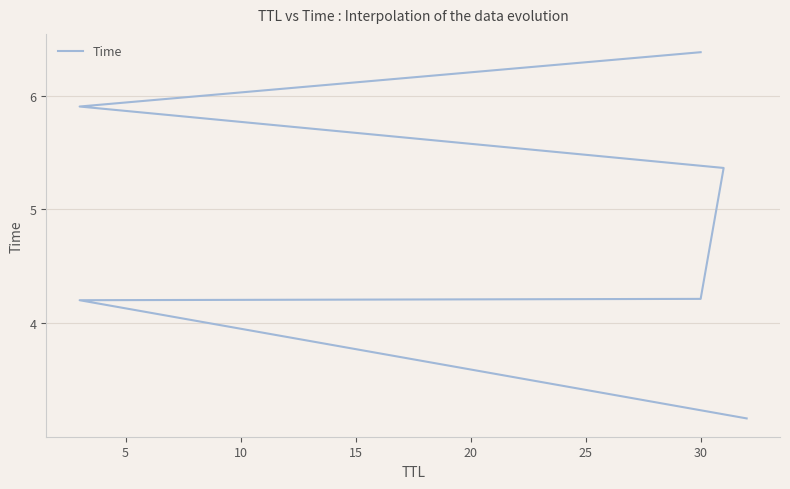

Reading left to right, extract all data points from this chart.

3.2	4.2	4.2	5.4	5.9	6.4